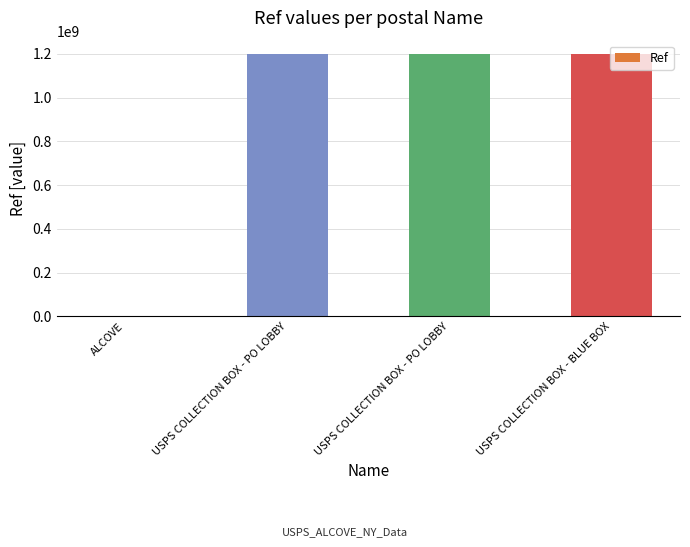

Which category has the lowest value across all series?

ALCOVE